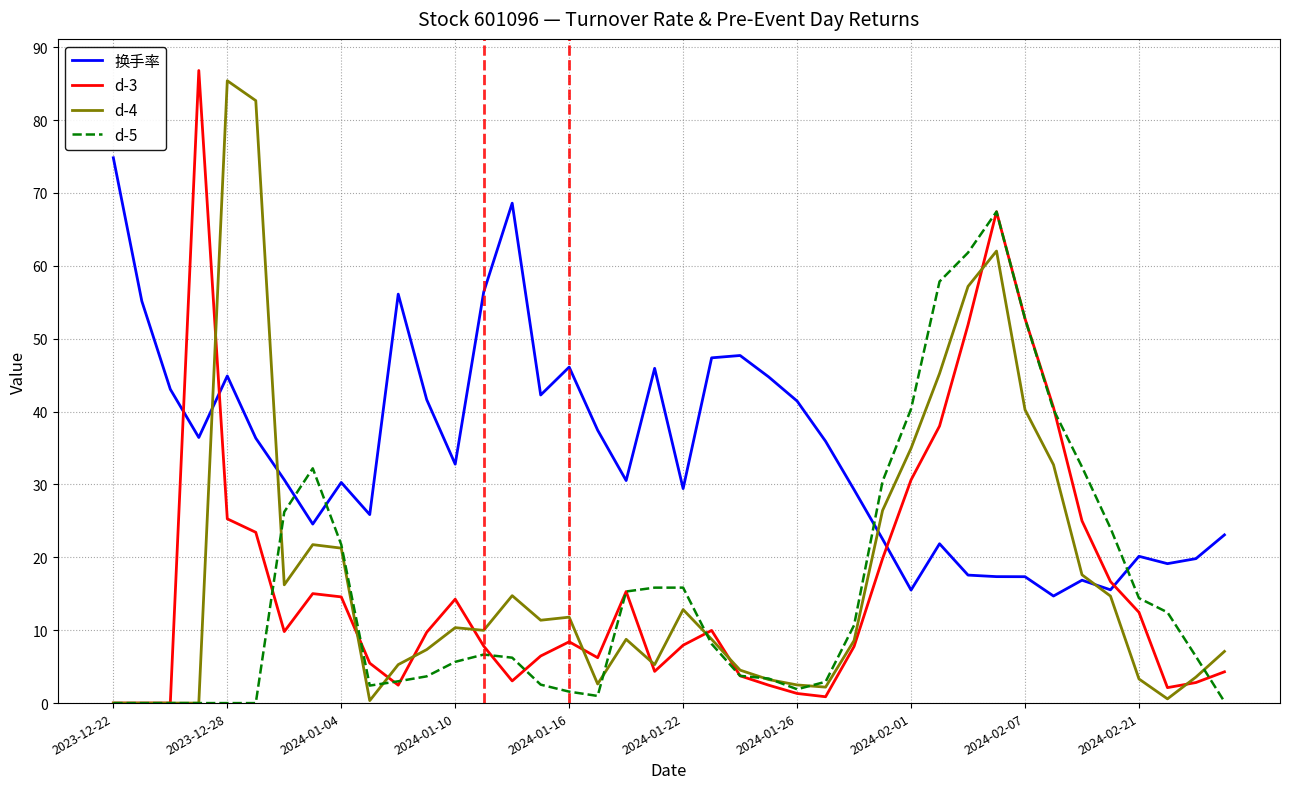

How many intersections are there between 换手率 and d-5?

4